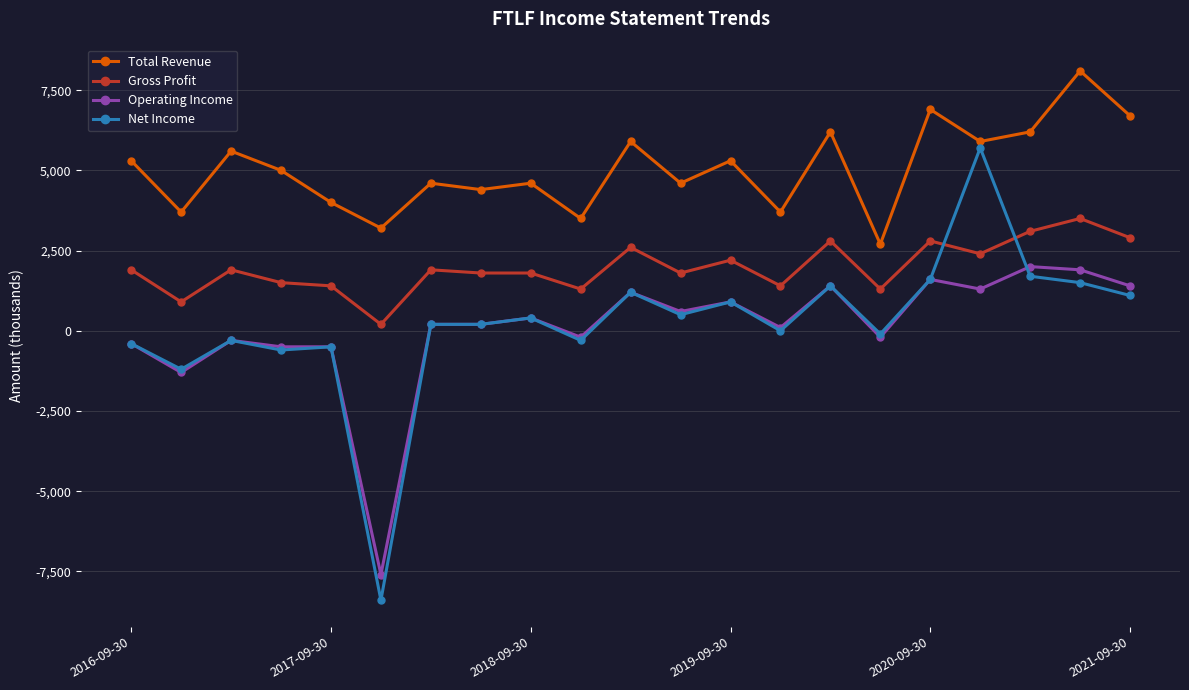

What is the difference between the maximum and minimum values in the Operating Income series?

9600